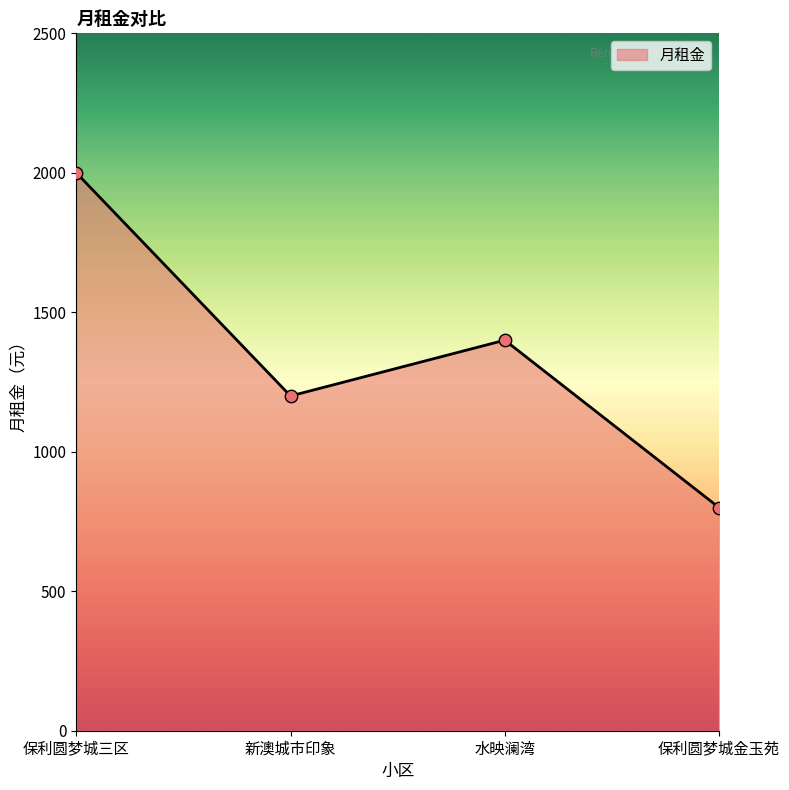

Which has a higher value, 保利圆梦城金玉苑 or 保利圆梦城三区?

保利圆梦城三区